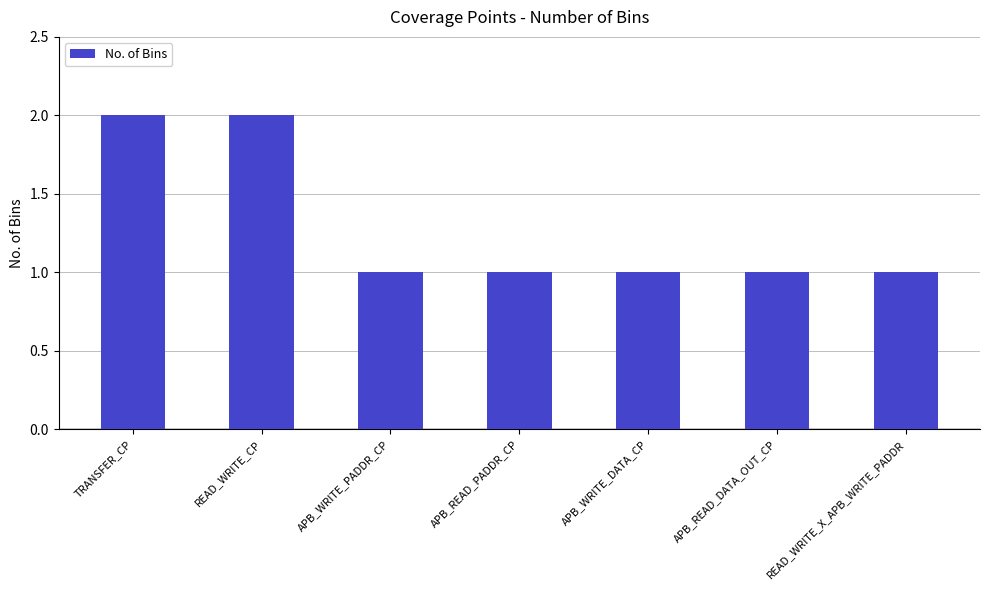

What is the smallest value displayed?

1